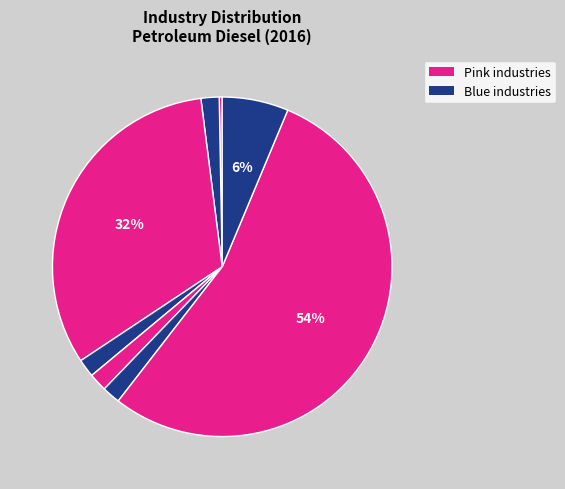

How many segments does this pie chart have?

8